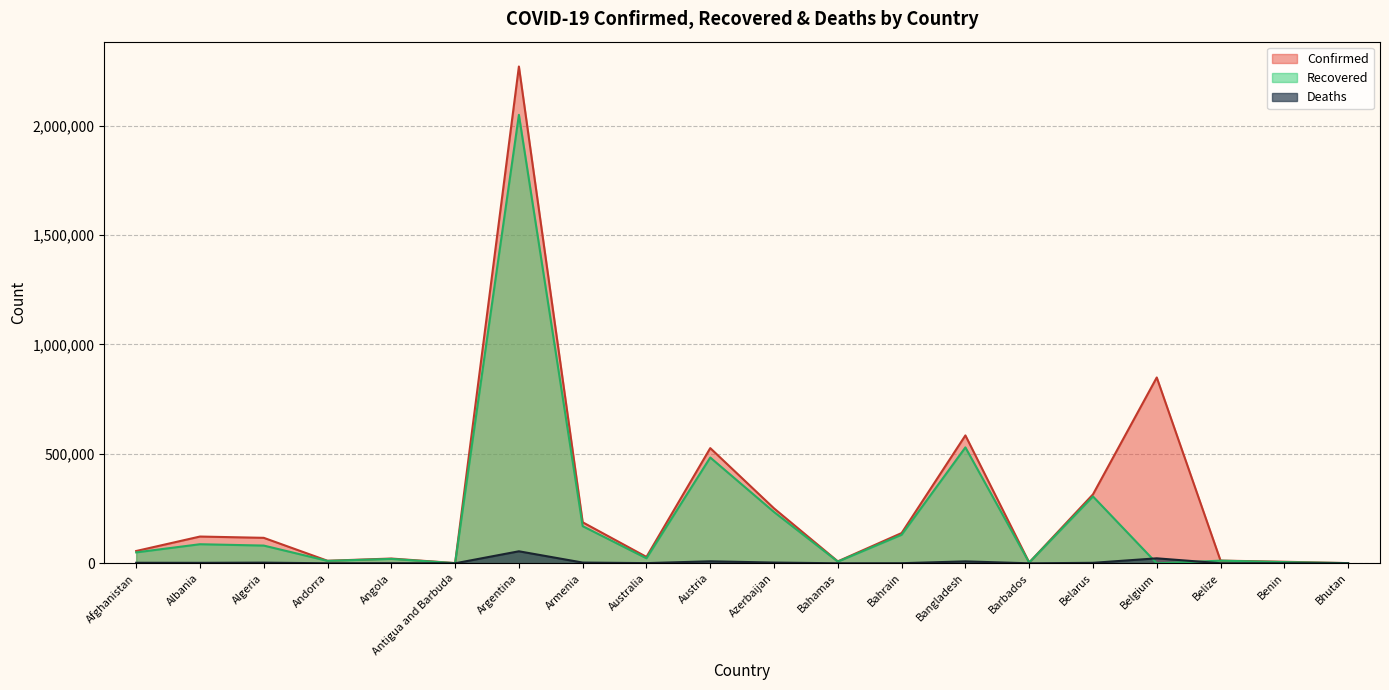

What is the difference between the highest and lowest values at Austria?

517215